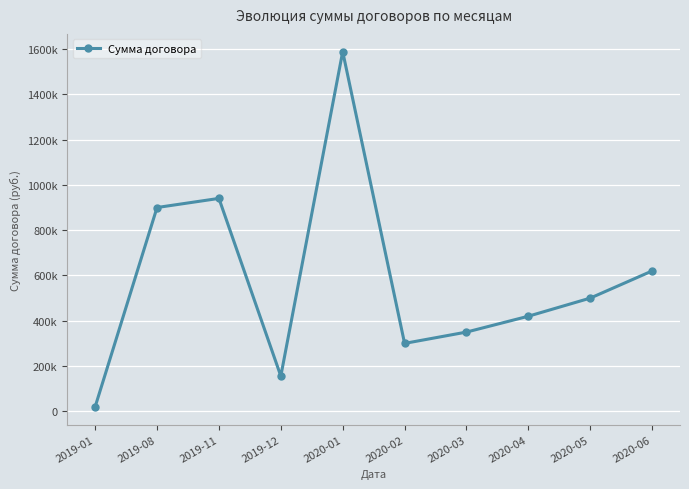

Is this an area chart (filled region under the line)?

No